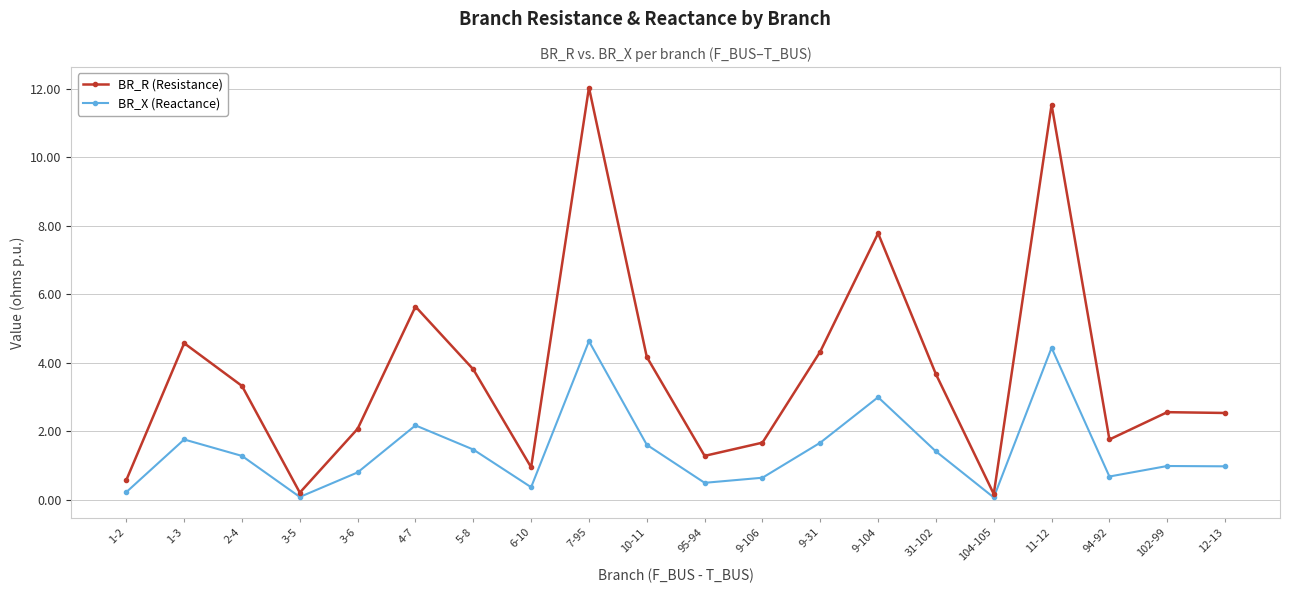

Is the value of BR_R (Resistance) at 7-95 greater than the value of BR_X (Reactance) at 5-8?

Yes